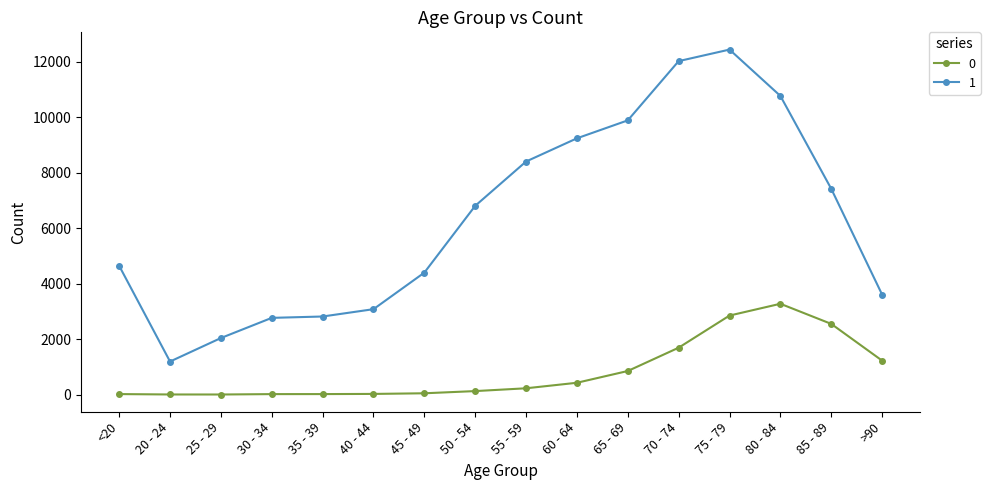

True or false: 1 and 0 intersect in this chart.

False